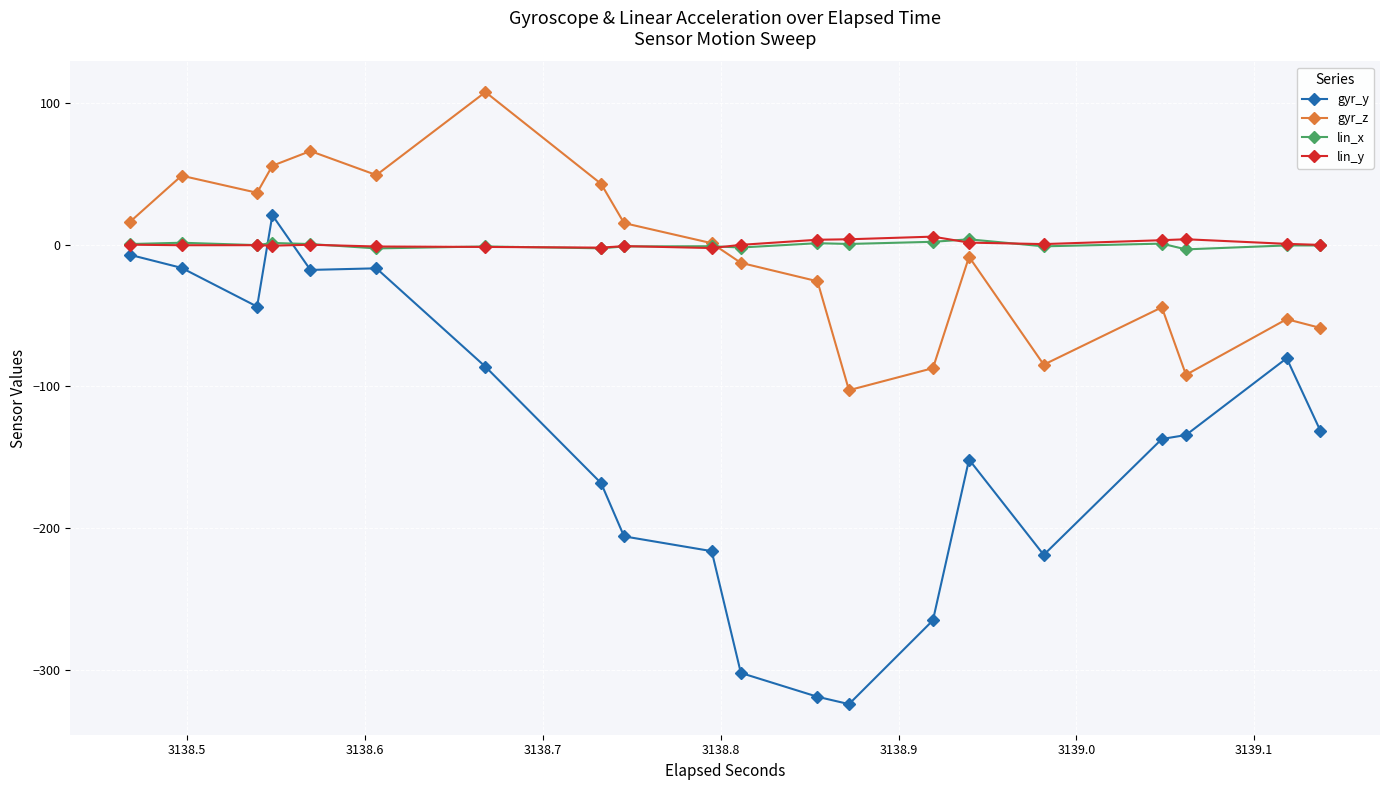

How many data points does each series have?

20